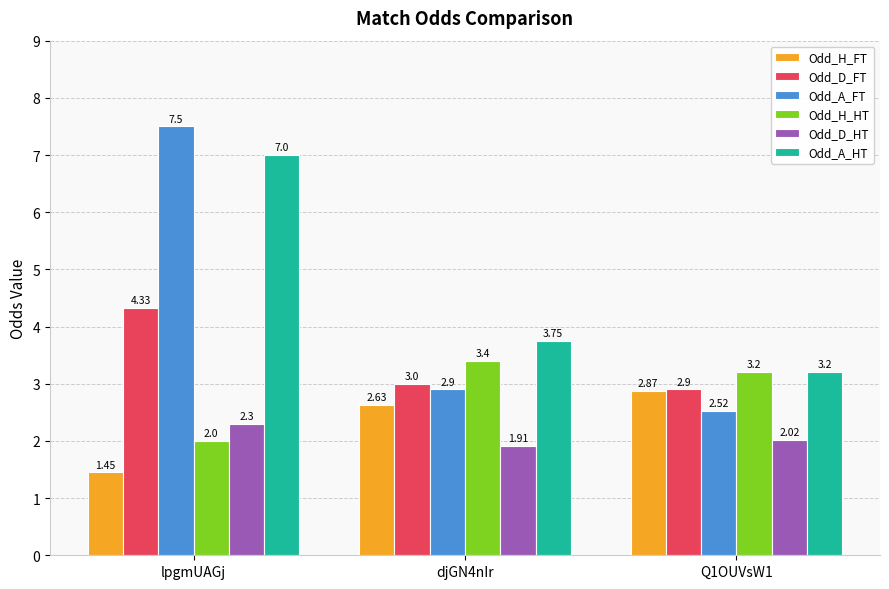

What is the value of the Odd_A_HT bar at the 3rd from the left?

3.2